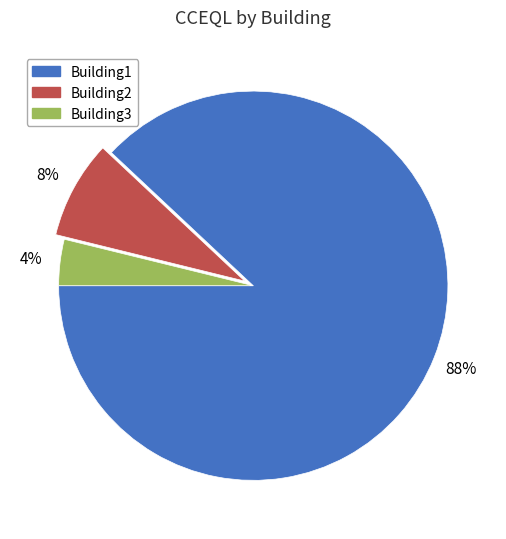

How many segments does this pie chart have?

3